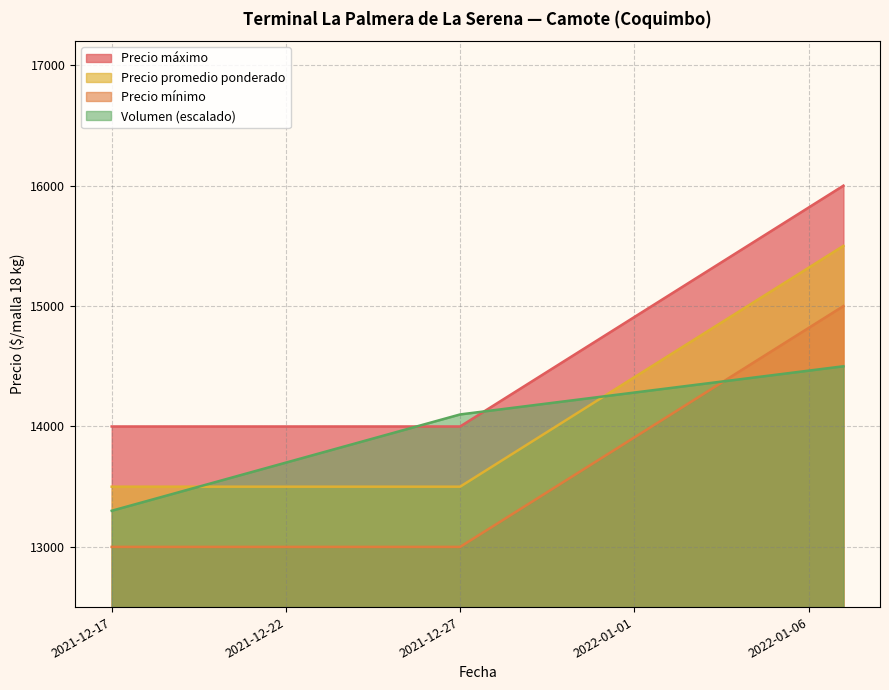

What is the average value of the Volumen series?

13967